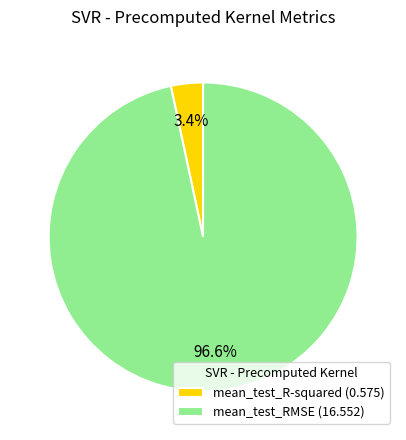

Which category has the smallest portion of the pie?

mean_test_R-squared